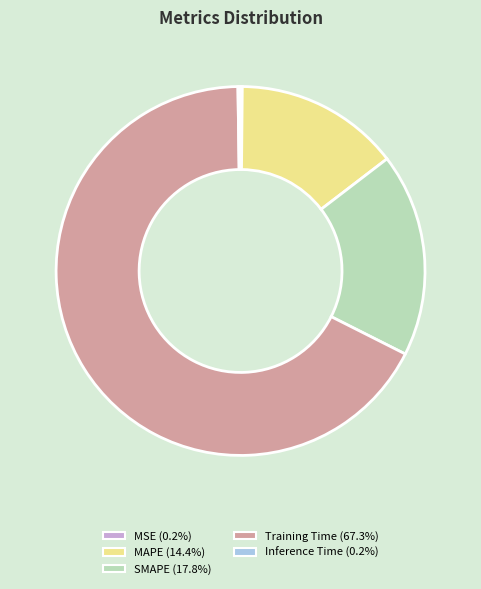

Does any single category account for the majority?

Yes